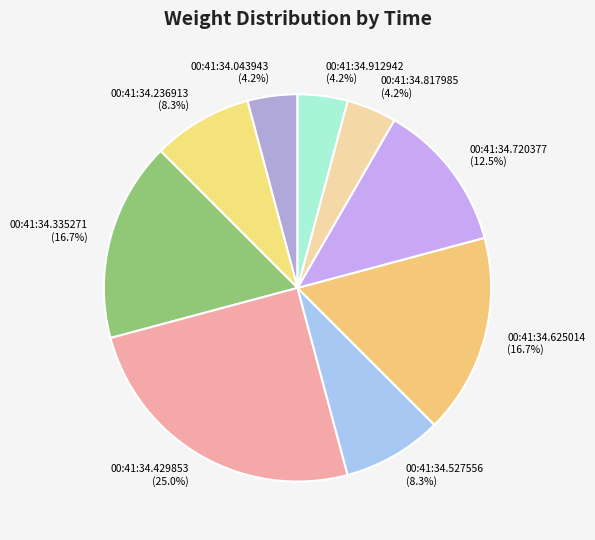

Does 00:41:34.912942 account for over 50% of the chart?

No